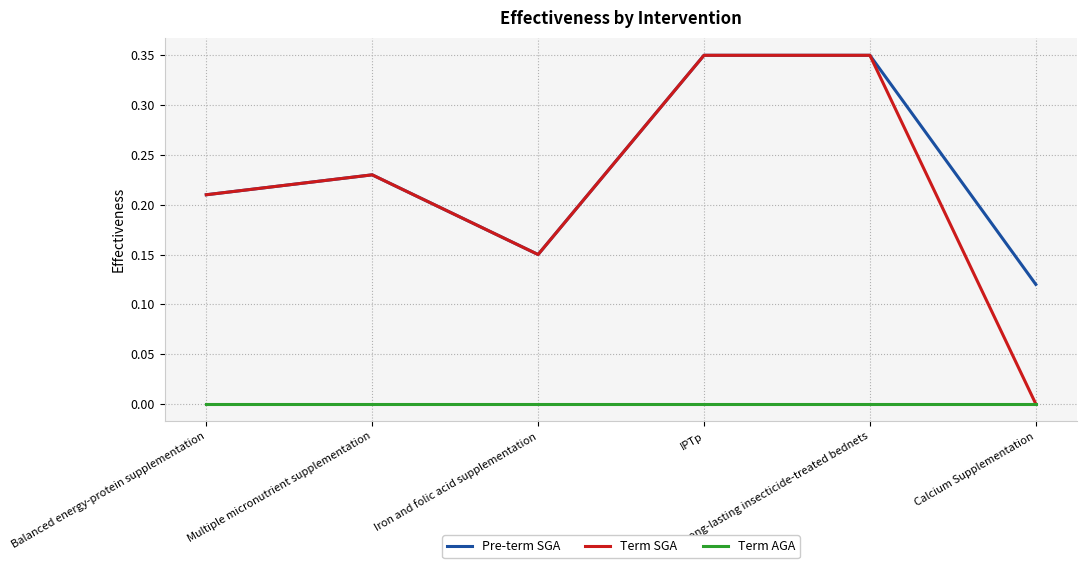

Which series has the widest spread of values?

Term SGA